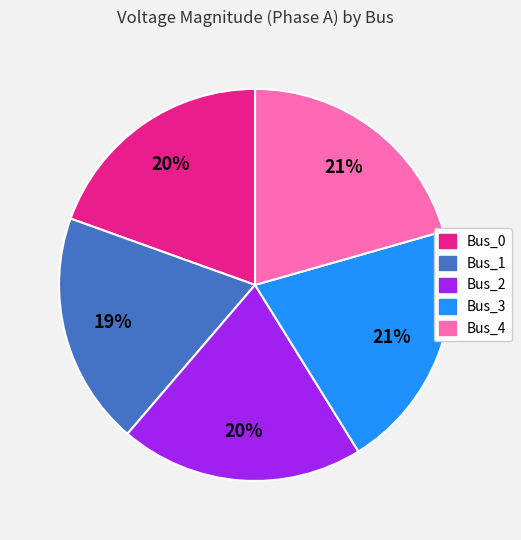

Do Bus_3 and Bus_0 together represent more than half of the pie?

No